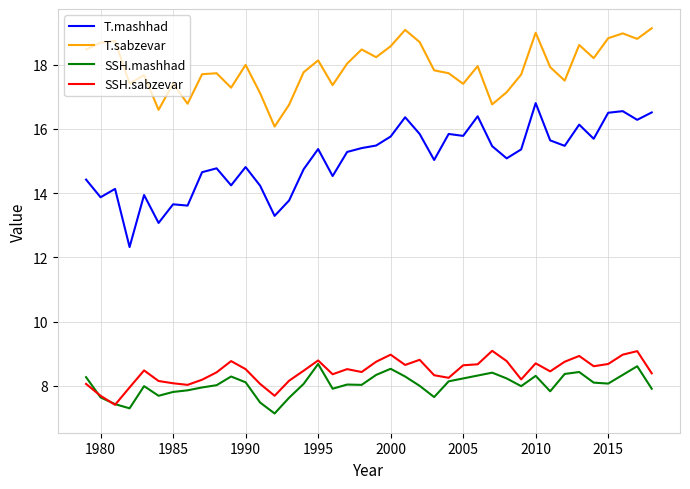

What is the maximum value shown in the chart?

19.1